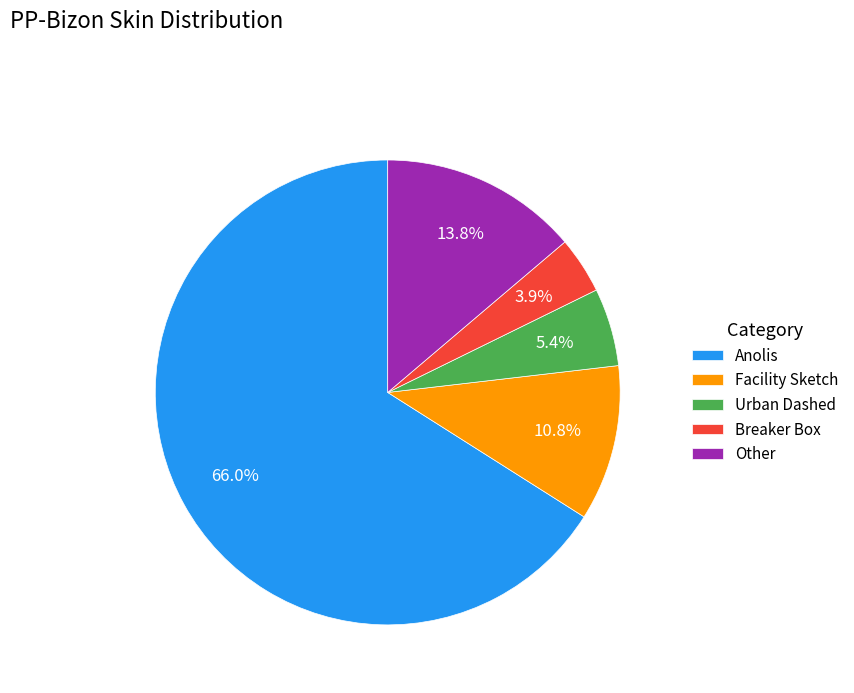

Is there a majority slice in this chart?

Yes